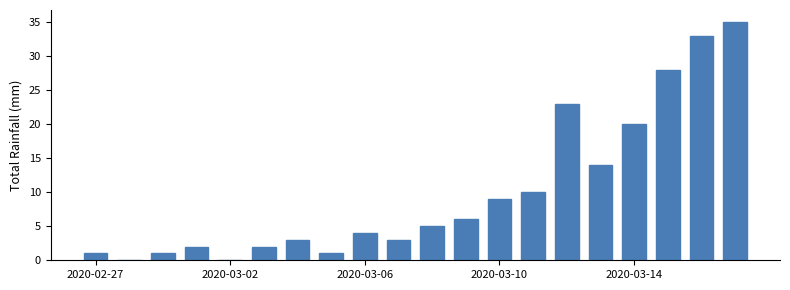

What is the maximum value shown in the chart?

35